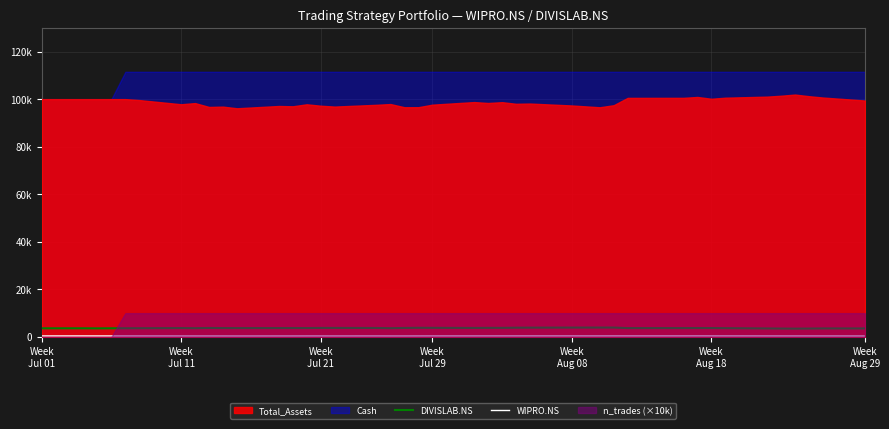

In WIPRO.NS, how many points are lower than both neighbors (excluding endpoints)?

7